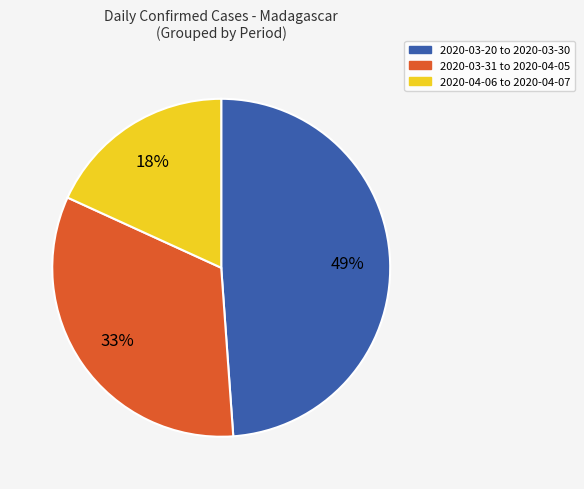

To the nearest percent, what is the combined percentage of 2020-03-20 to 2020-03-30 and 2020-04-06 to 2020-04-07?

67%